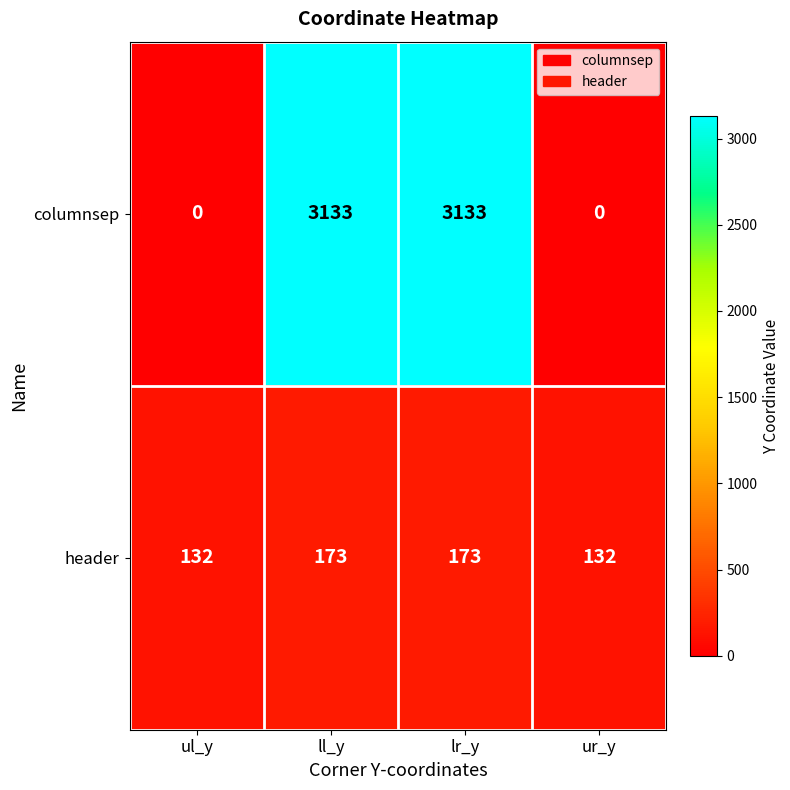

What is the sum of all columnsep values?

6266